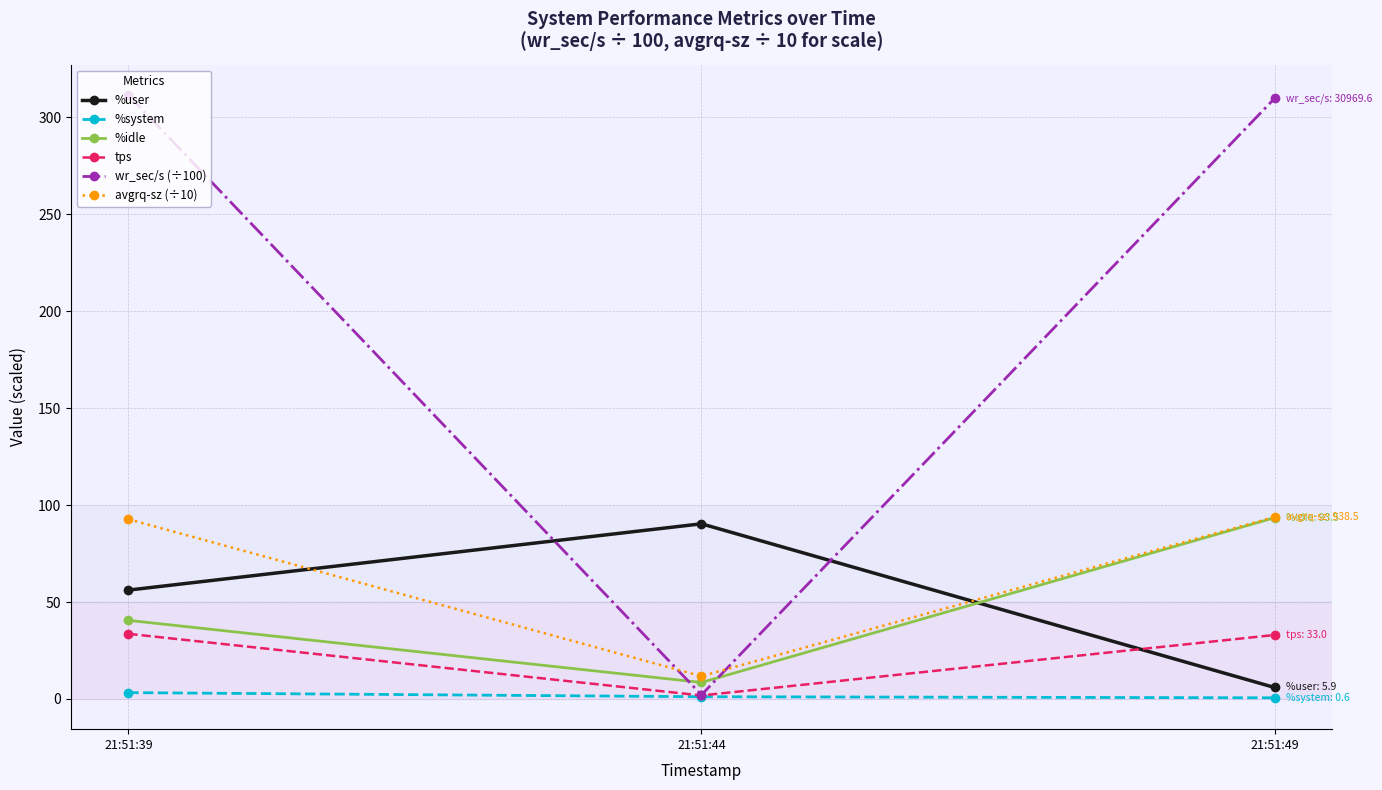

True or false: %user has a value of 90.3 at 21:51:44.

True